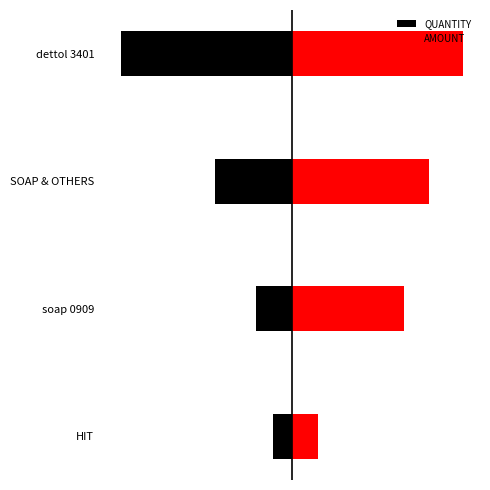

How many data points in AMOUNT are above 79?

2